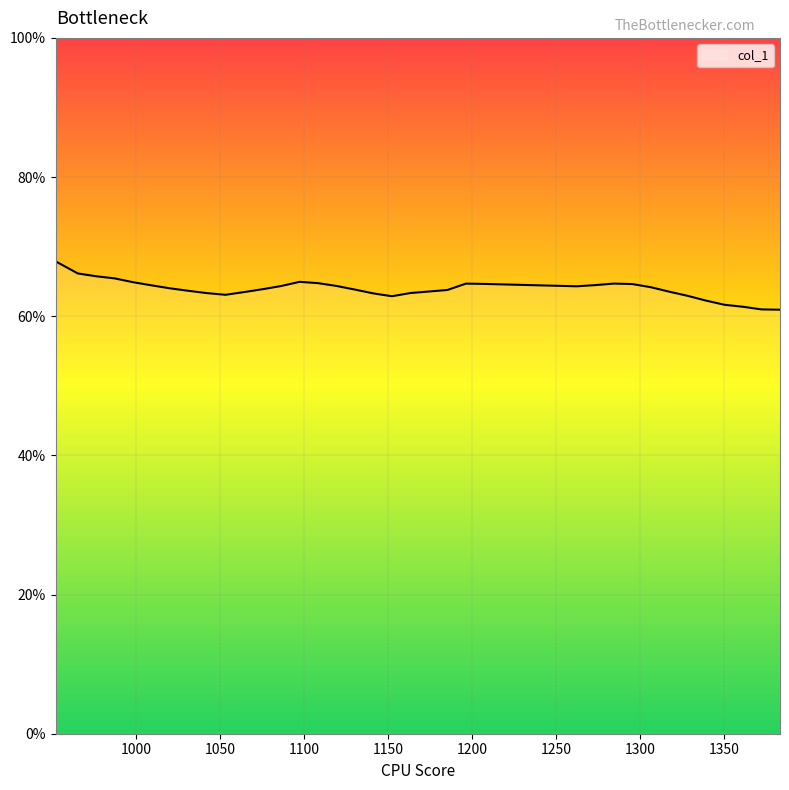

What is the smallest value displayed?

60.9